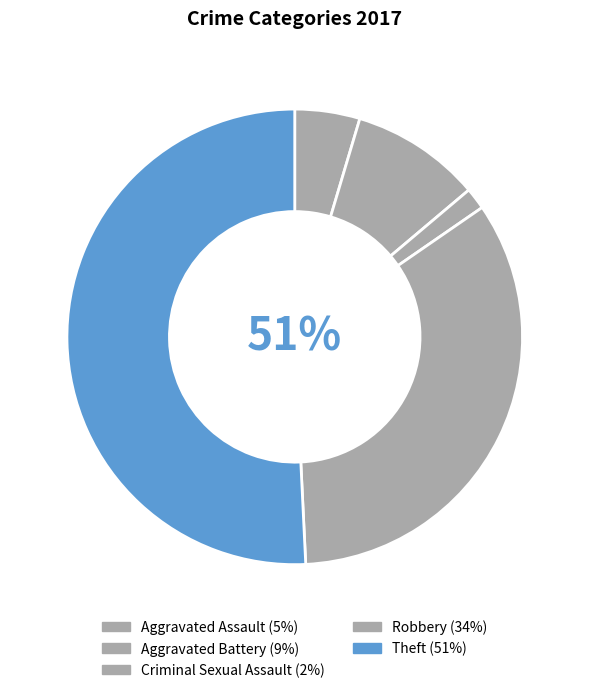

Is there any slice that represents more than half of the pie?

Yes